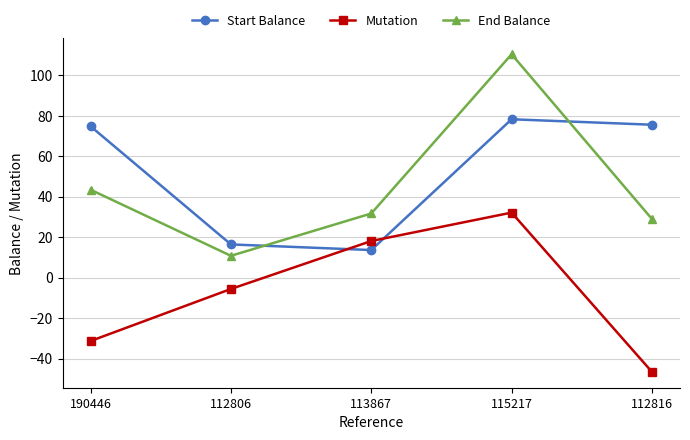

Between which two adjacent categories do Start Balance and End Balance first intersect?

112806 and 113867